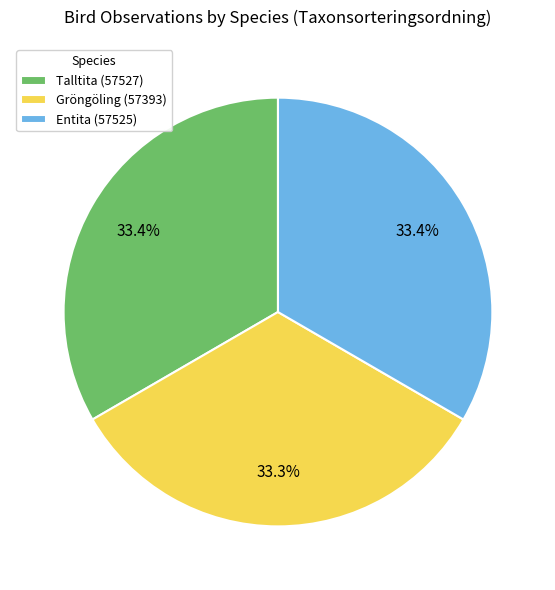

How many slices are in this pie chart?

3